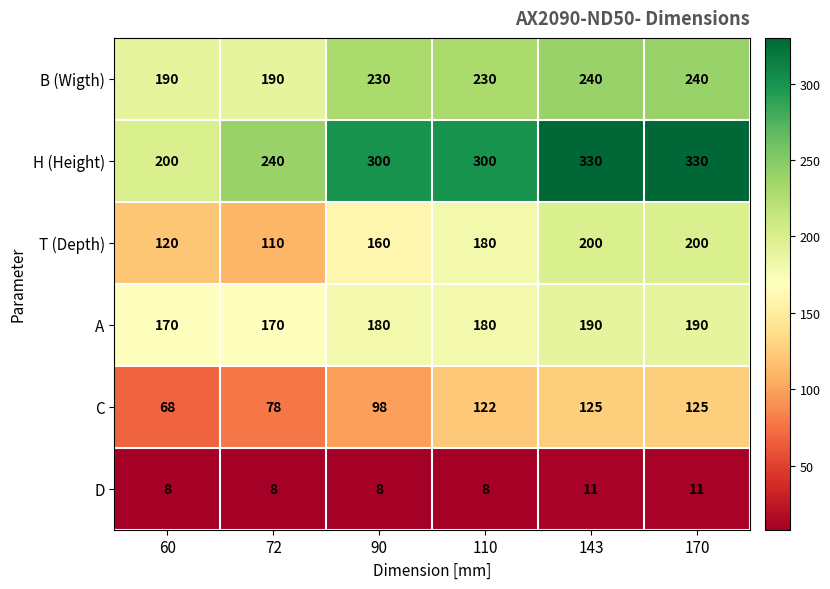

What value does the C series have at 110?

122